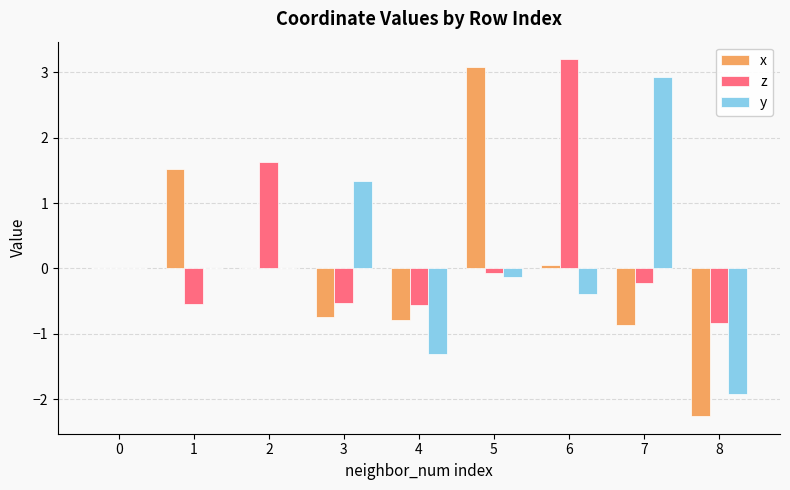

Count the number of data series in this chart.

3